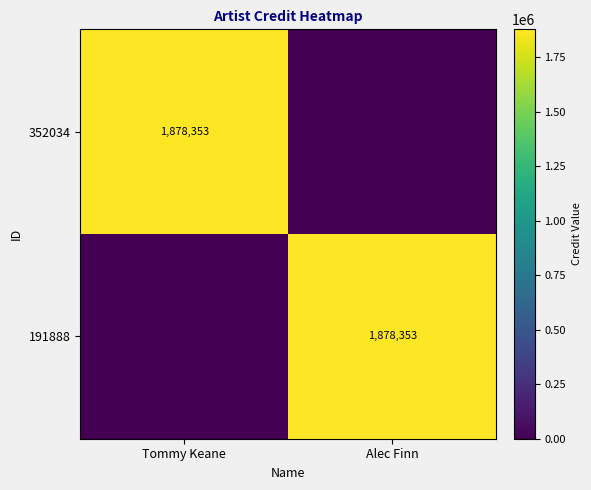

The value of 352034 at Tommy Keane is 919134. True or false?

False